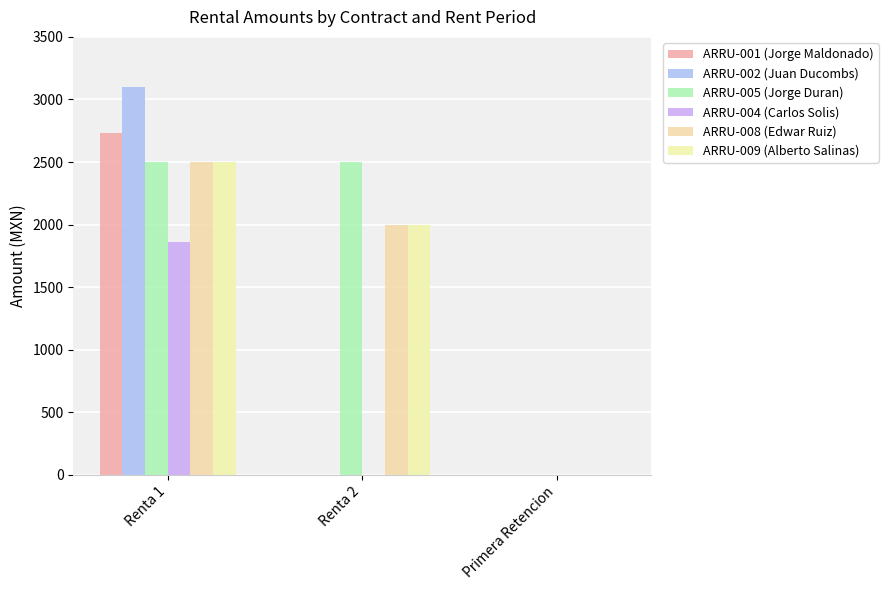

At which category is the sum across all series the highest?

Renta 1